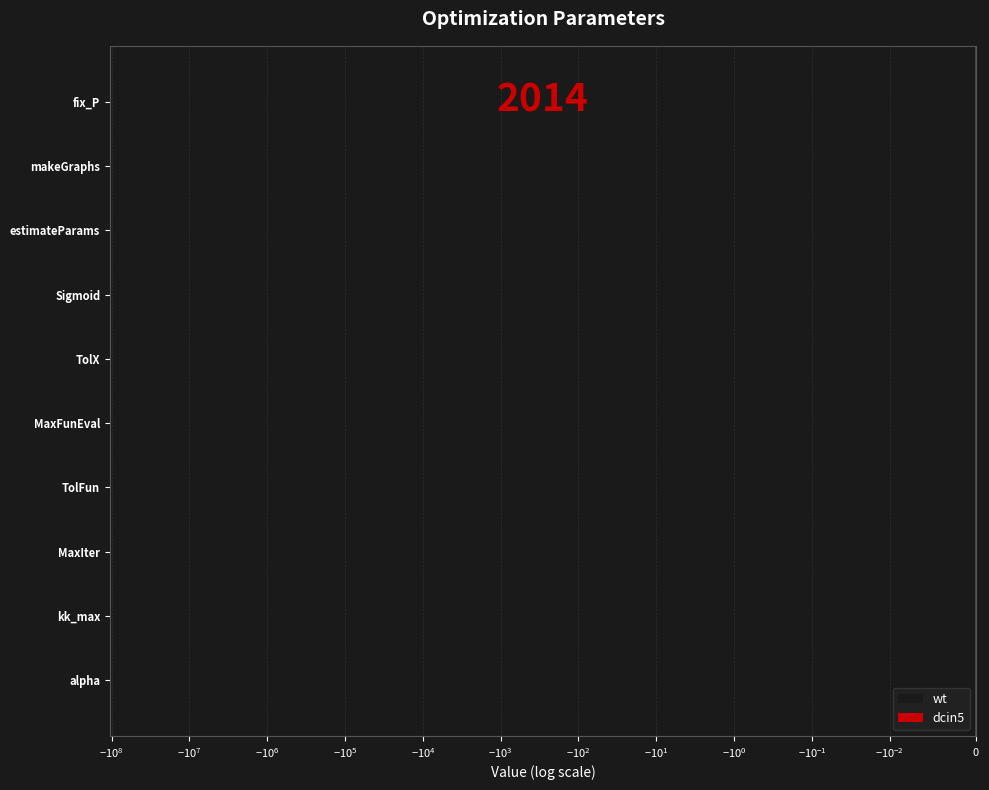

How many bars are there in total?

20